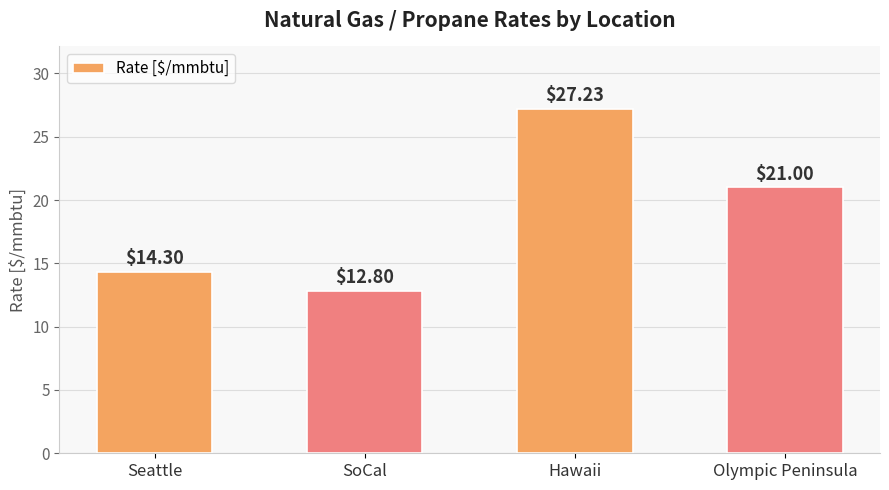

At which category does the chart reach its peak across all series?

Hawaii